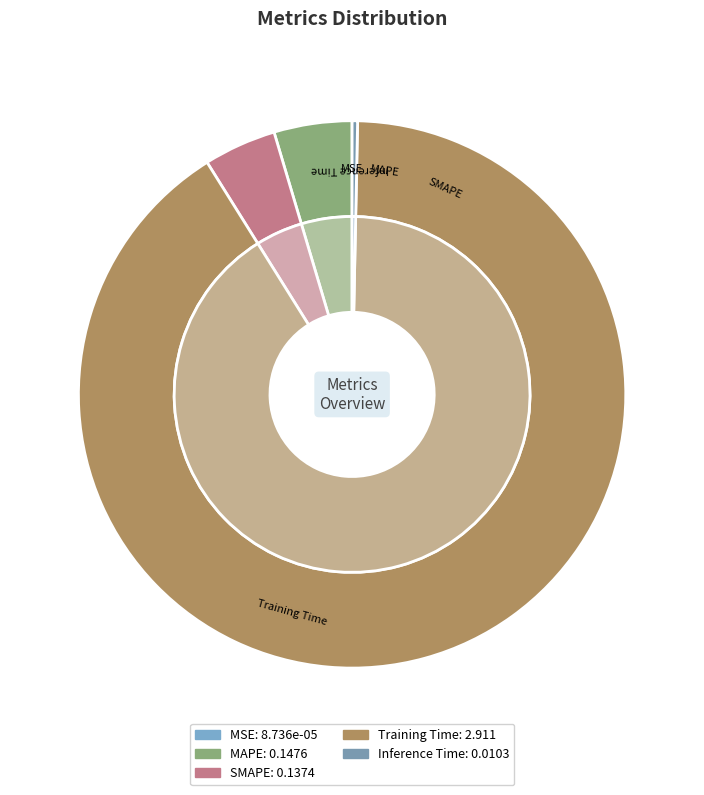

What portion of the pie excludes MAPE?

95.4%